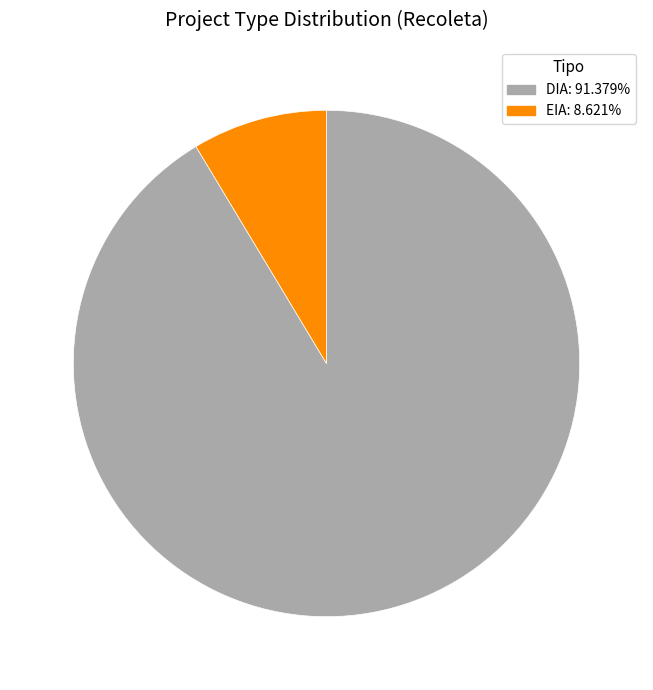

Which has a higher value, DIA or EIA?

DIA